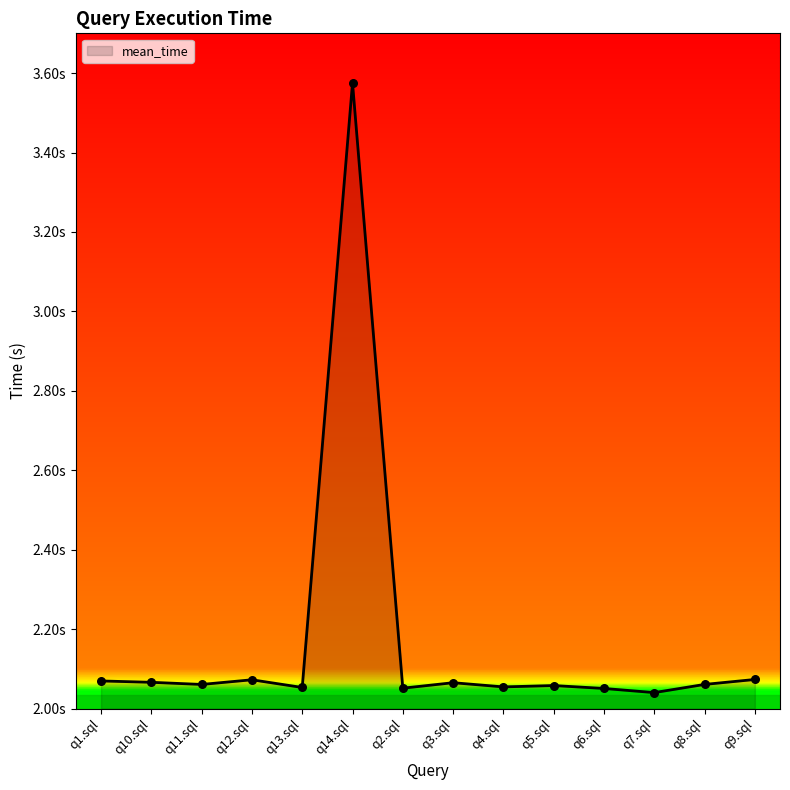

Between q12.sql and q14.sql, which is larger?

q14.sql